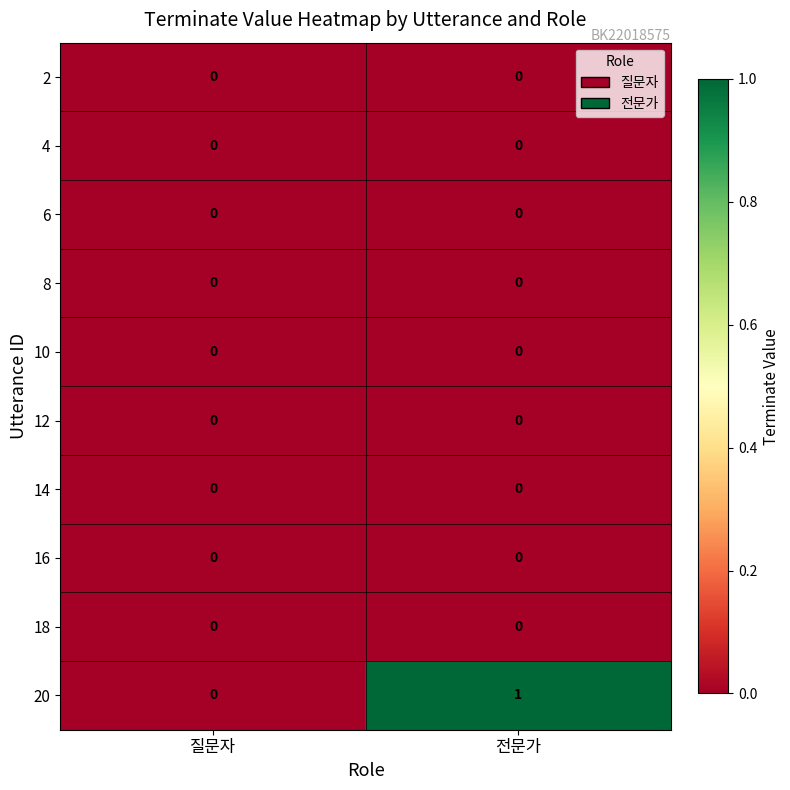

Reading left to right, what are all the values shown in this chart?

2: 질문자=0	전문가=0
4: 질문자=0	전문가=0
6: 질문자=0	전문가=0
8: 질문자=0	전문가=0
10: 질문자=0	전문가=0
12: 질문자=0	전문가=0
14: 질문자=0	전문가=0
16: 질문자=0	전문가=0
18: 질문자=0	전문가=0
20: 질문자=0	전문가=1